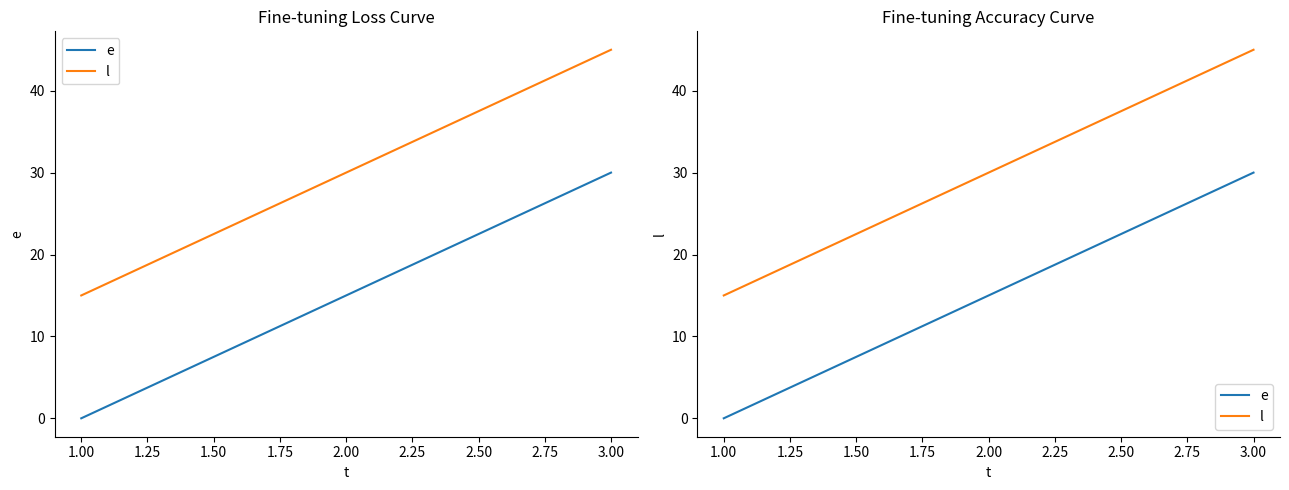

Between 1.00 and 3.00, which series saw the biggest shift?

e